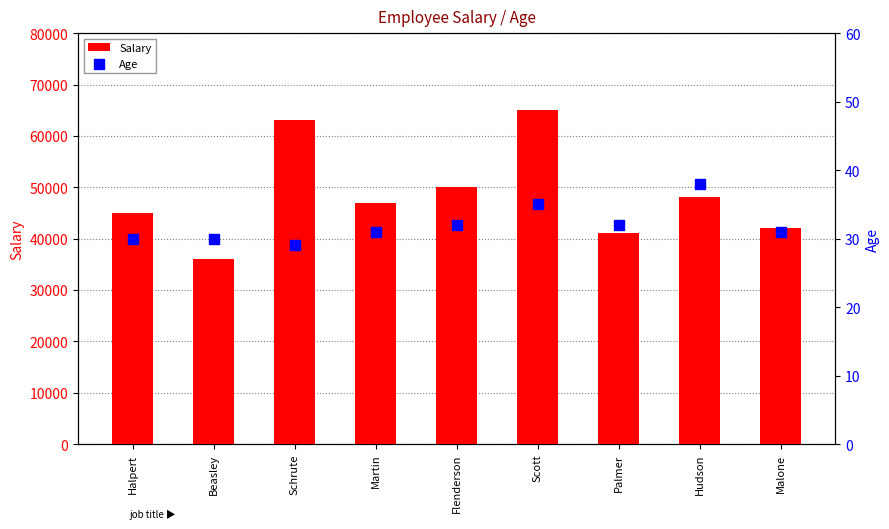

At how many categories does at least one series exceed 16588?

9